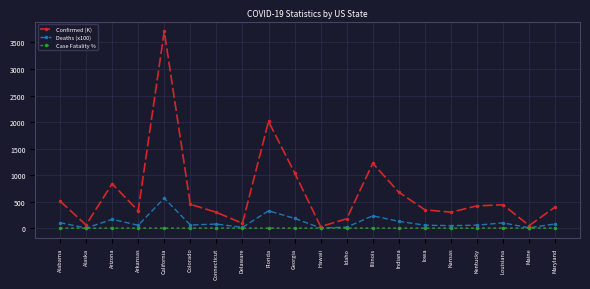

How many interior local valleys does the Confirmed (K) series have?

6